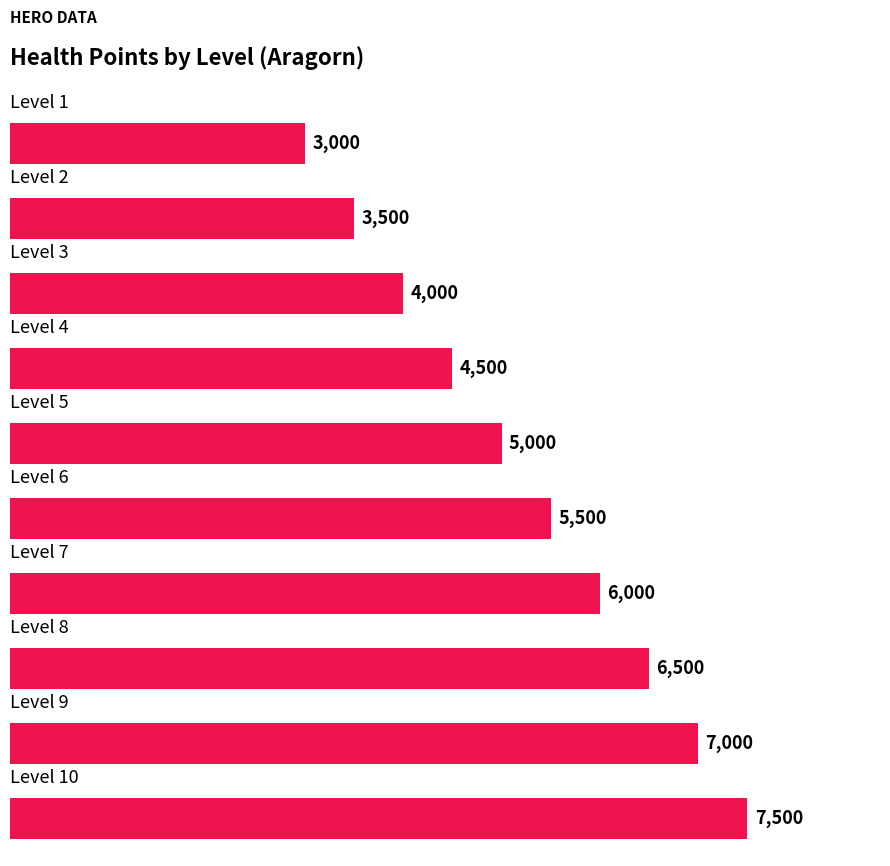

What is the average value?

5250